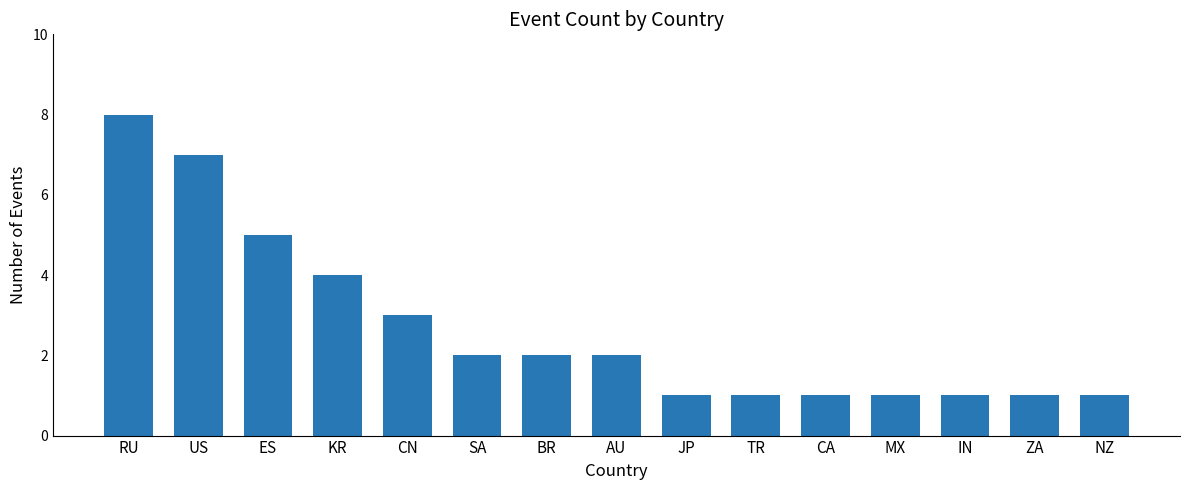

How many series are shown in this chart?

1